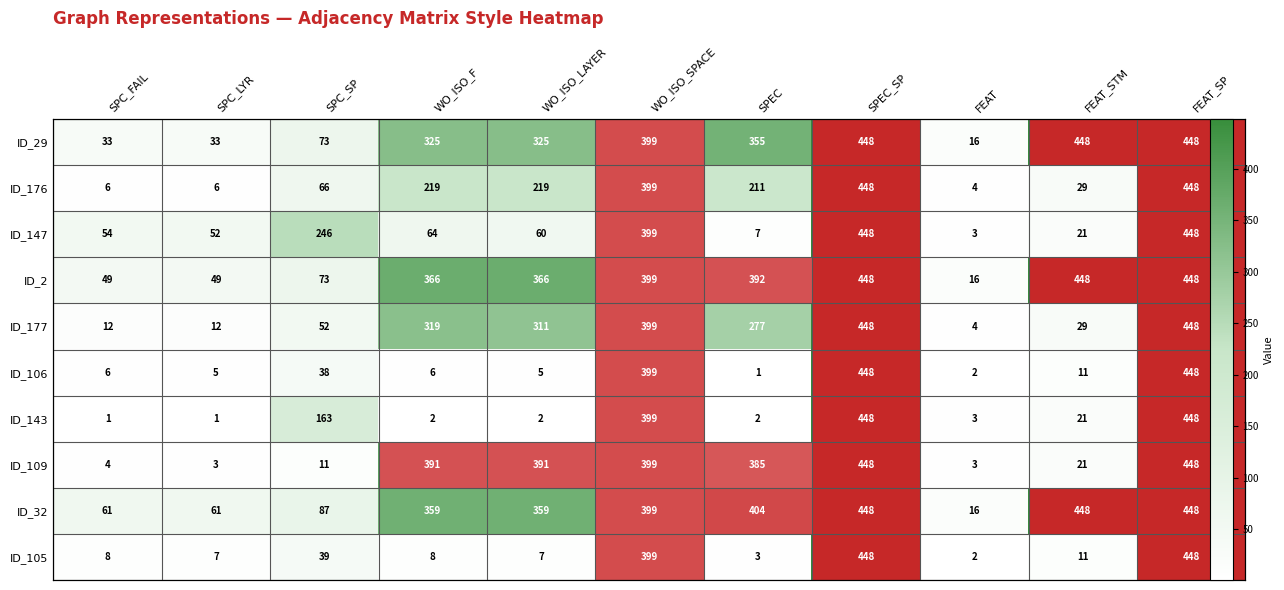

What is the total value across all series at SPC_SP?

848